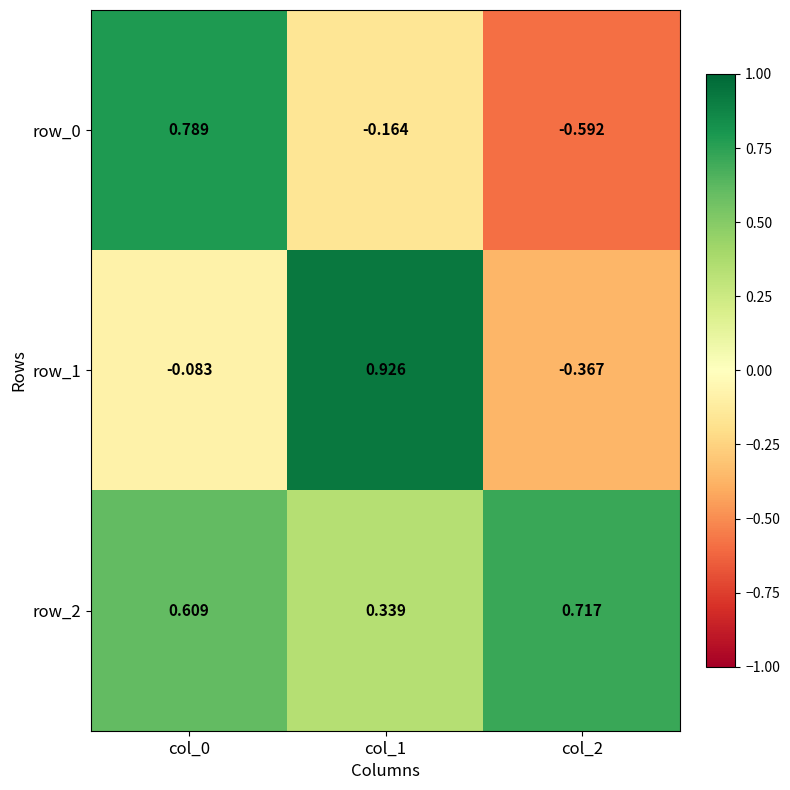

At which category is the sum across all series the highest?

col_0